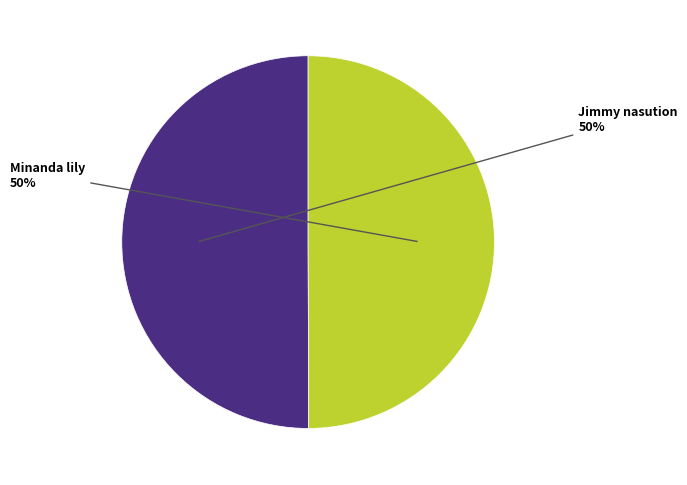

To the nearest percent, what is the average slice percentage?

50%